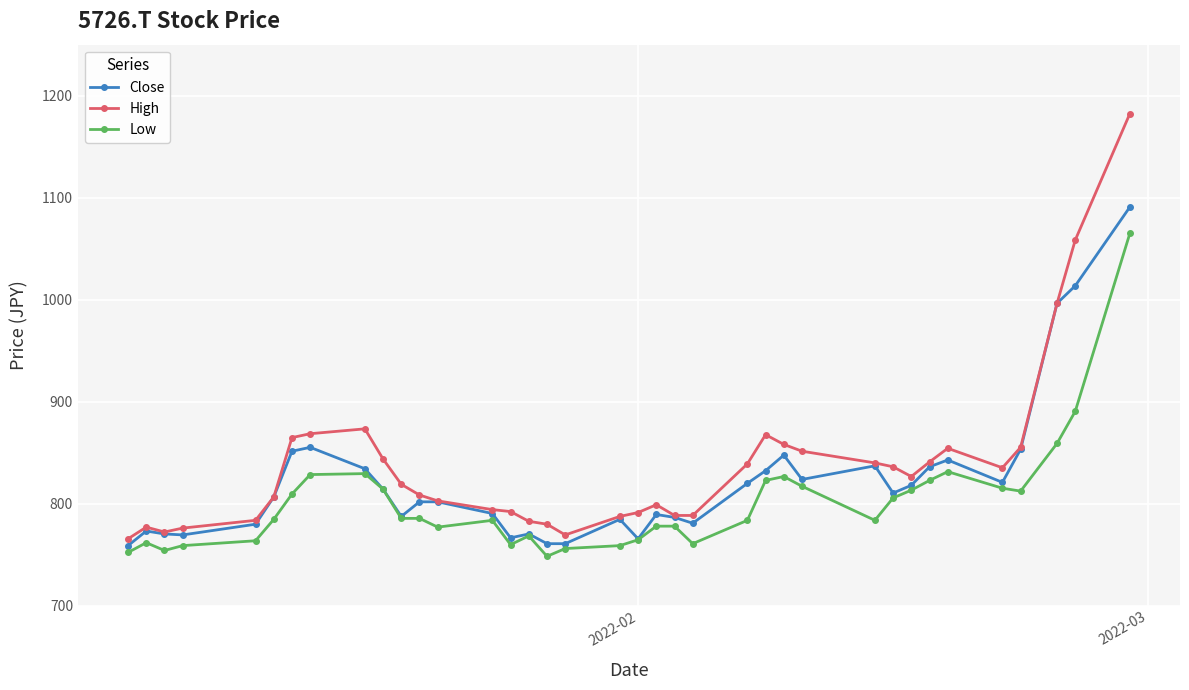

True or false: High has more than 2 interior local peaks.

True